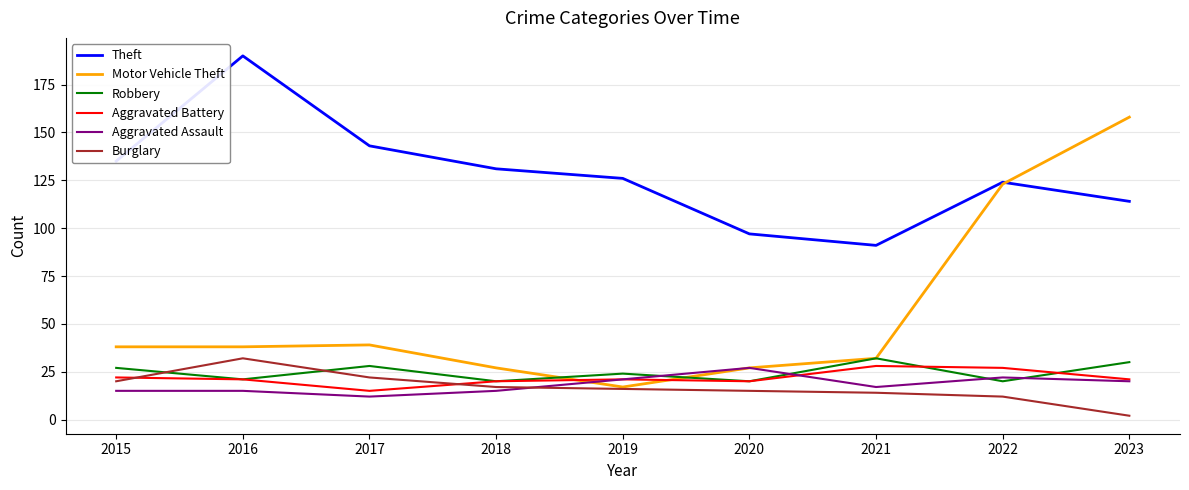

True or false: Motor Vehicle Theft has a value of 55 at 2017.

False